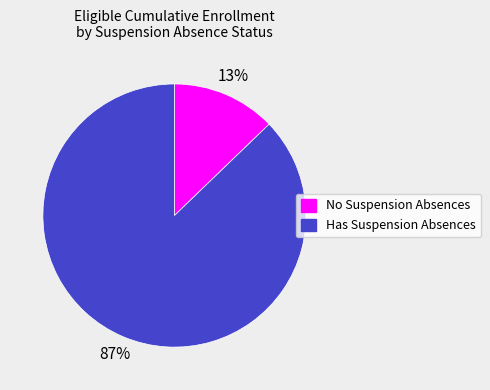

To the nearest percent, what is the average slice percentage?

50%